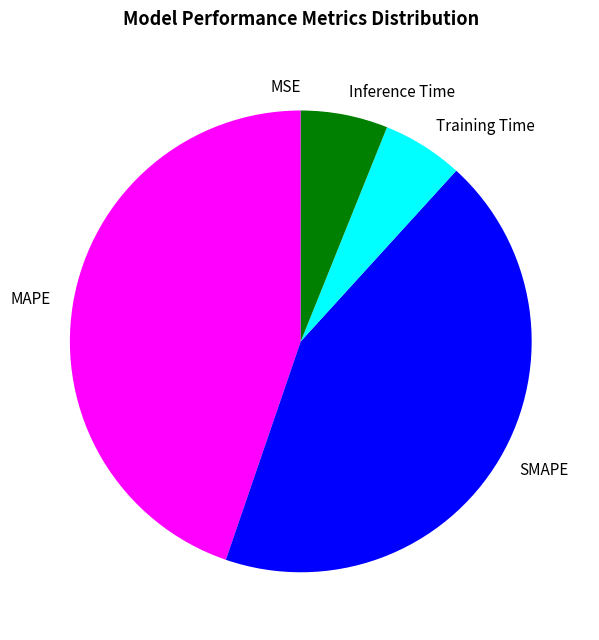

The SMAPE slice represents 44% of the pie. True or false?

True